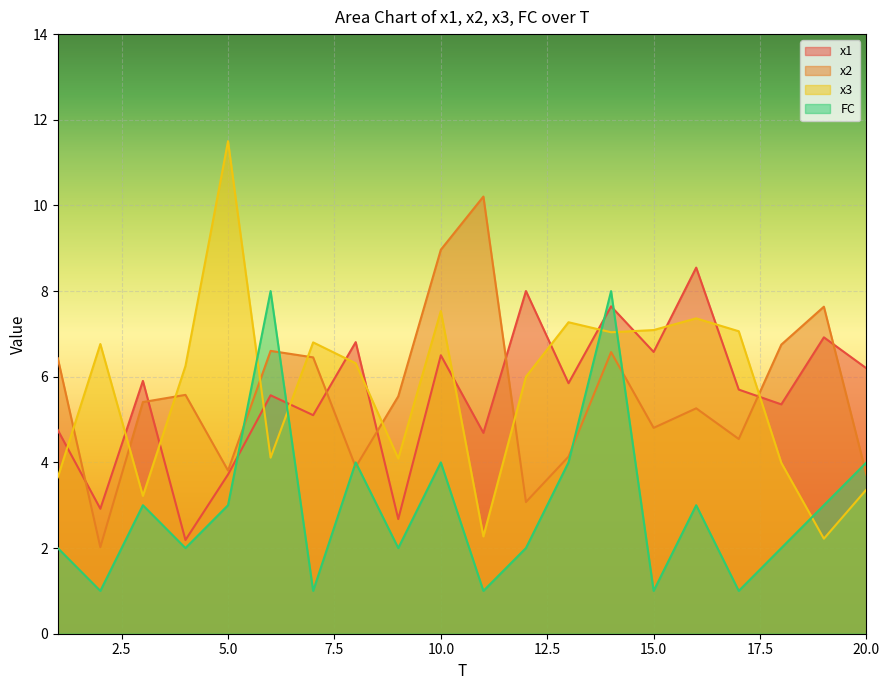

Where is the first local maximum for FC?

3